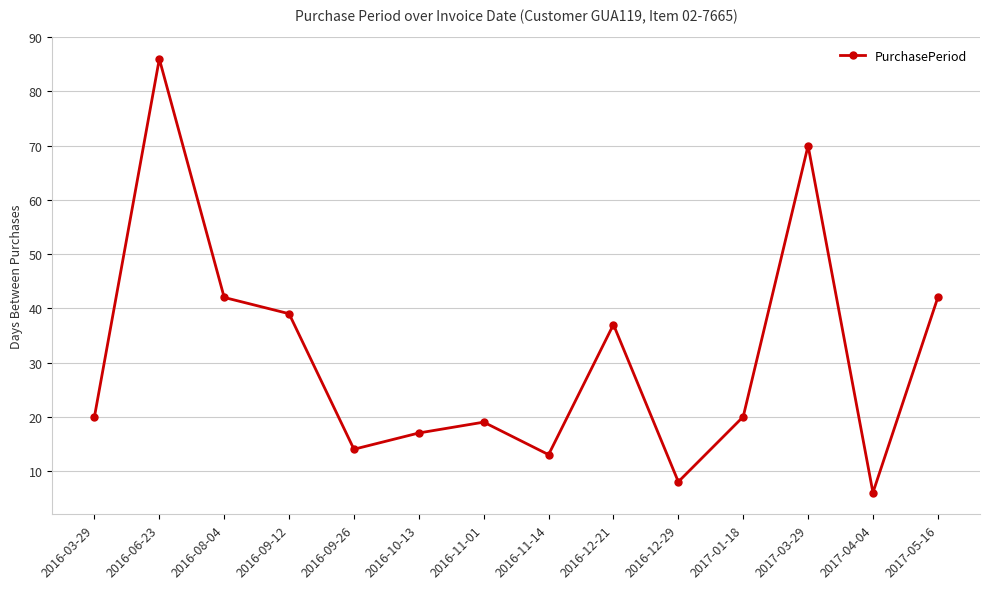

True or false: the data shows 39 at 2016-09-12.

True